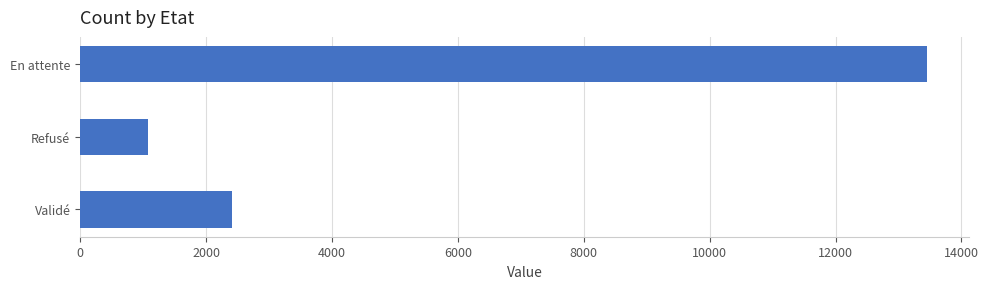

Is it true that the value at Validé is 2406?

True